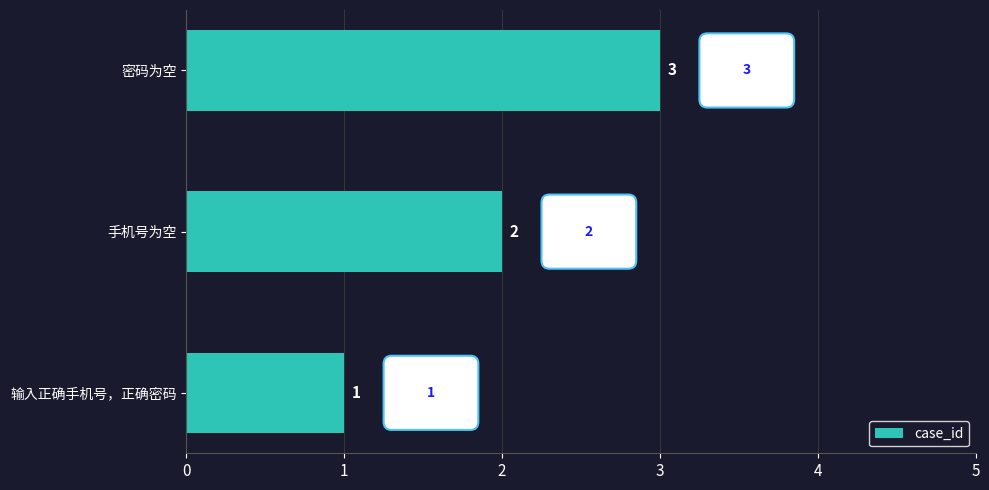

What is the maximum value shown in the chart?

3